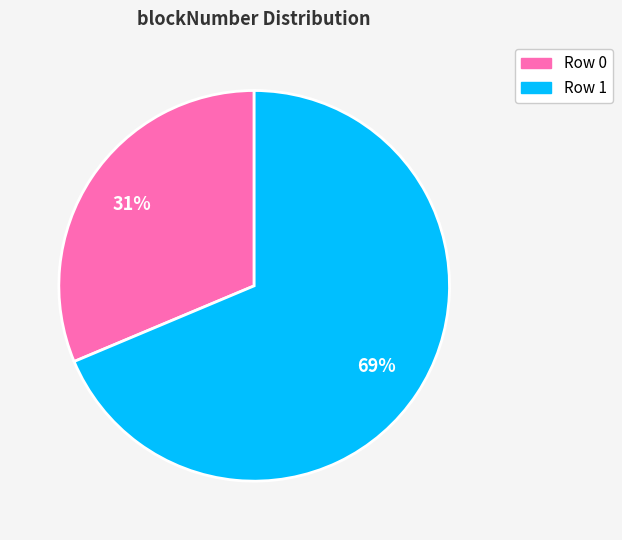

Do Row 0 and Row 1 together represent more than half of the pie?

Yes